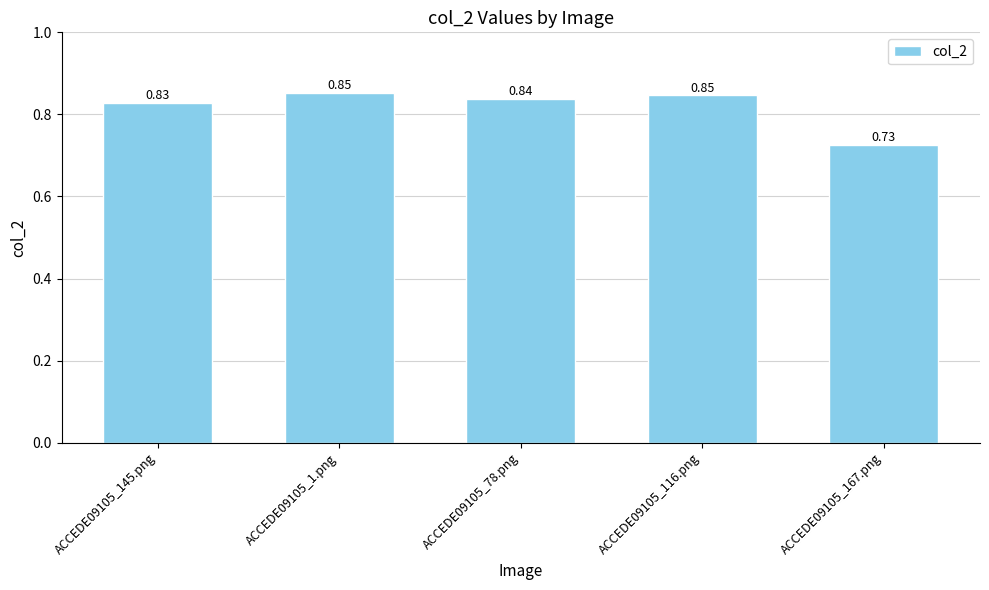

How many bars are there in total?

5